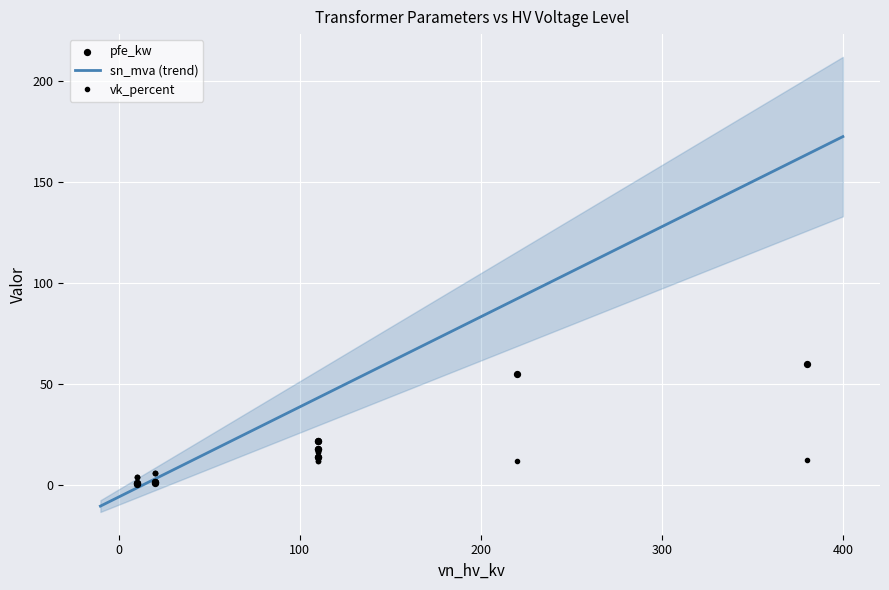

Which series has the largest Y range (max minus min)?

sn_mva